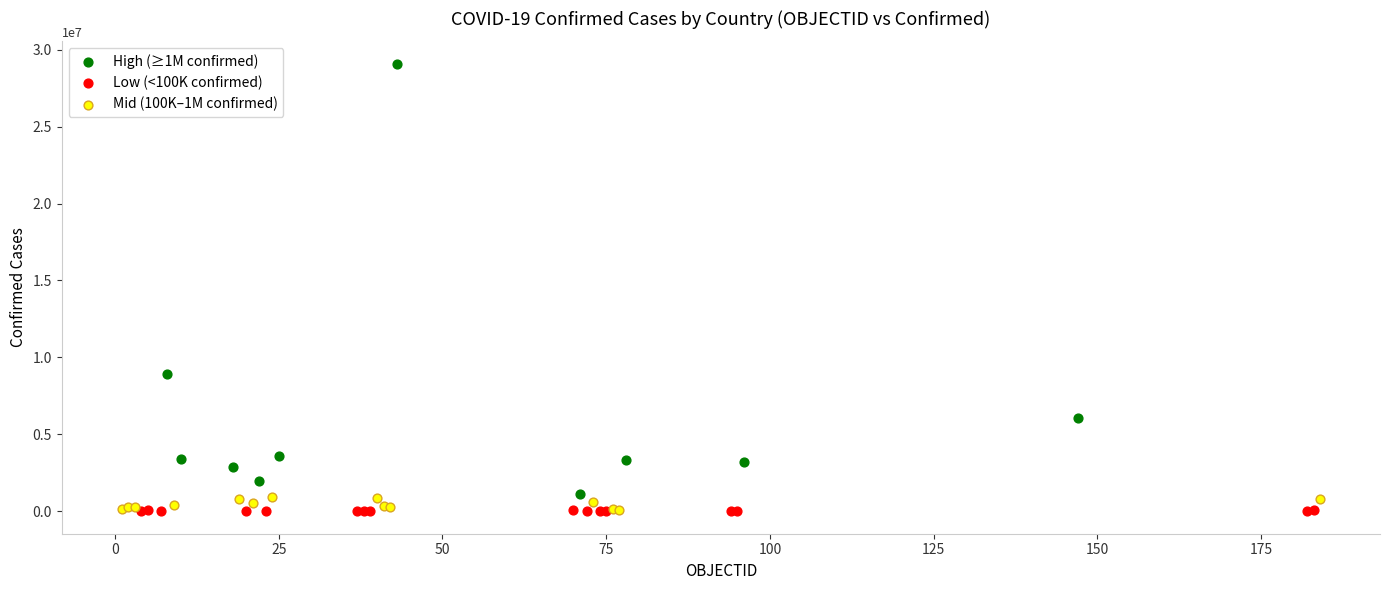

Which series has the largest Y range (max minus min)?

High (≥1M confirmed)